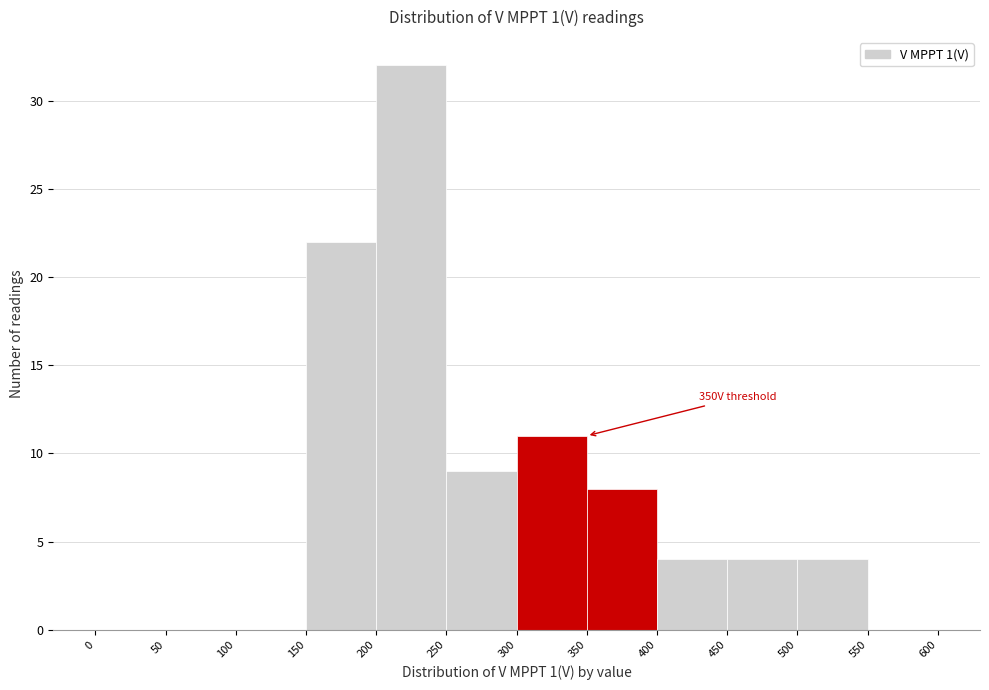

Over which range of the x-axis is the bar tallest?

200 to 250